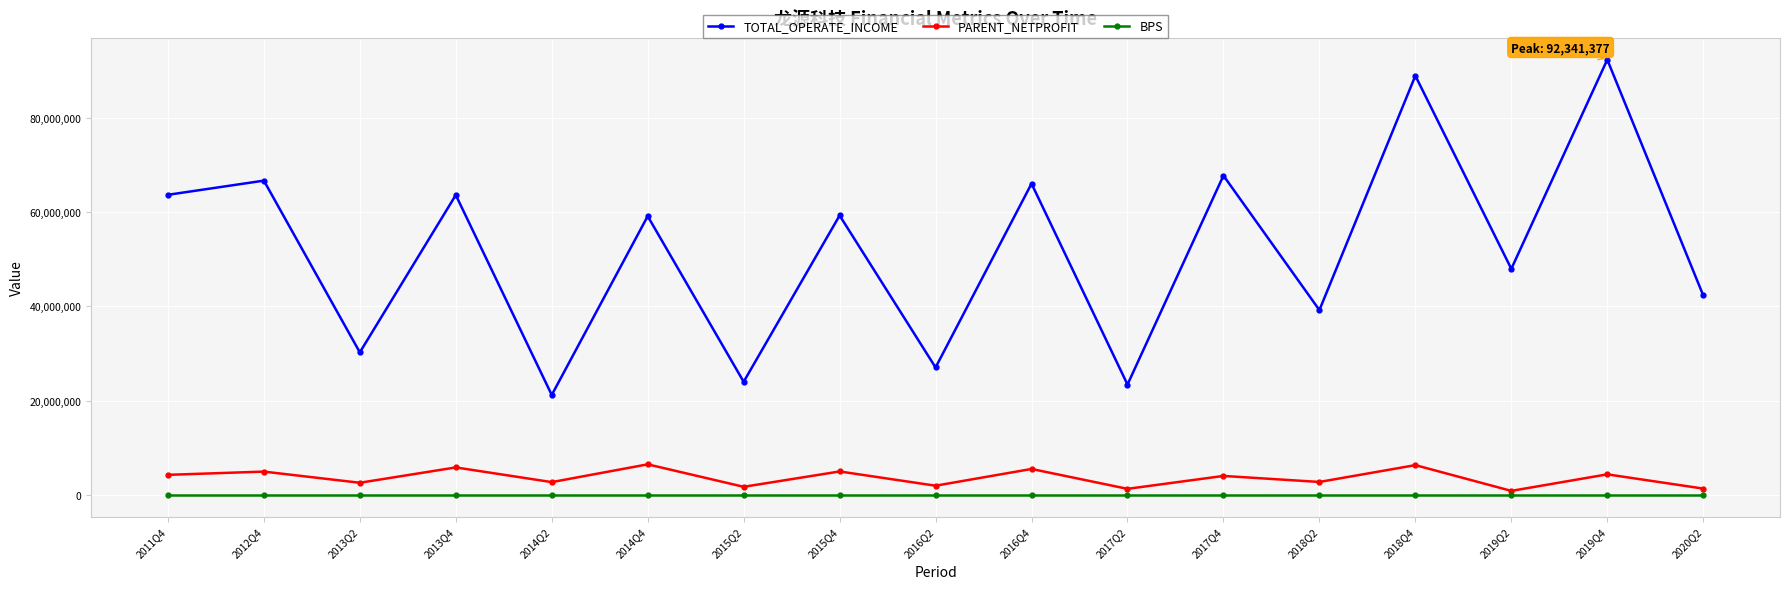

Rank the series by their maximum value, from highest to lowest.

TOTAL_OPERATE_INCOME, PARENT_NETPROFIT, BPS